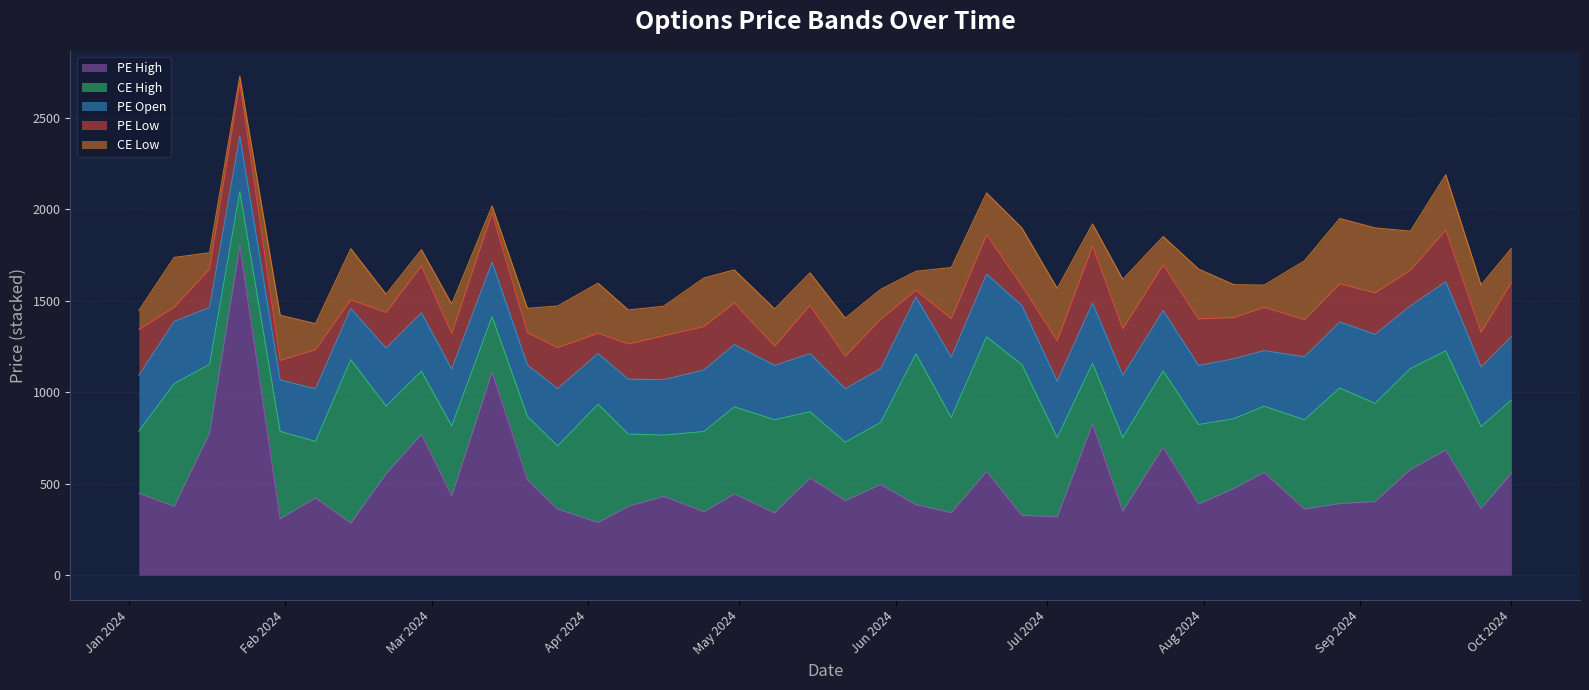

Does the chart display data point markers on the line(s)?

No